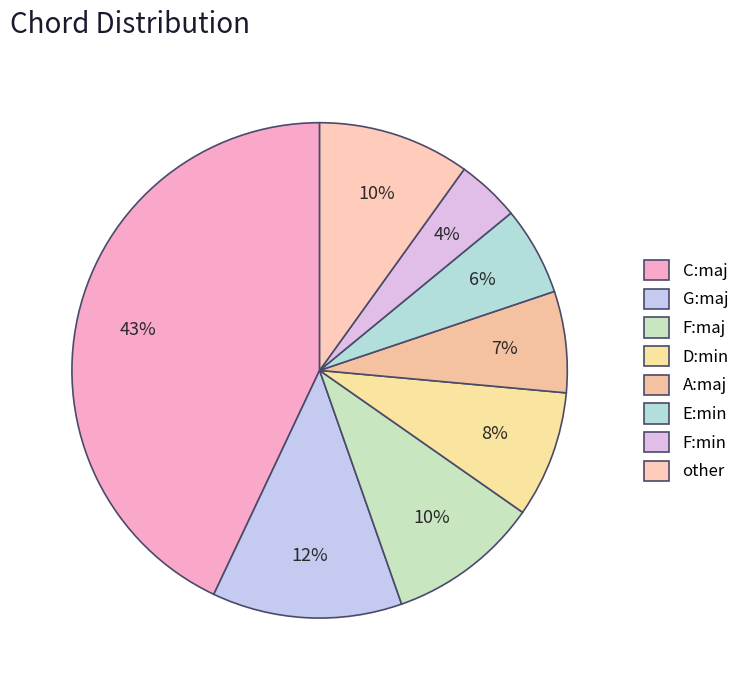

Is it true that F:maj is 20% of the pie?

False